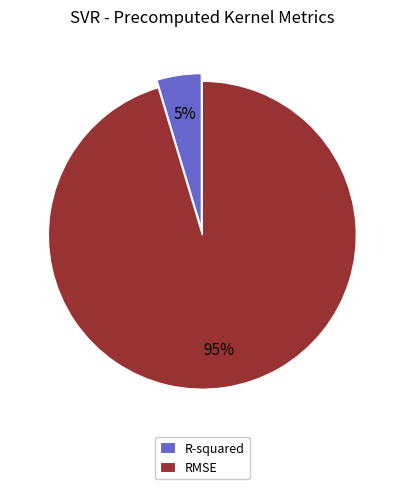

Which slice is the smallest?

R-squared